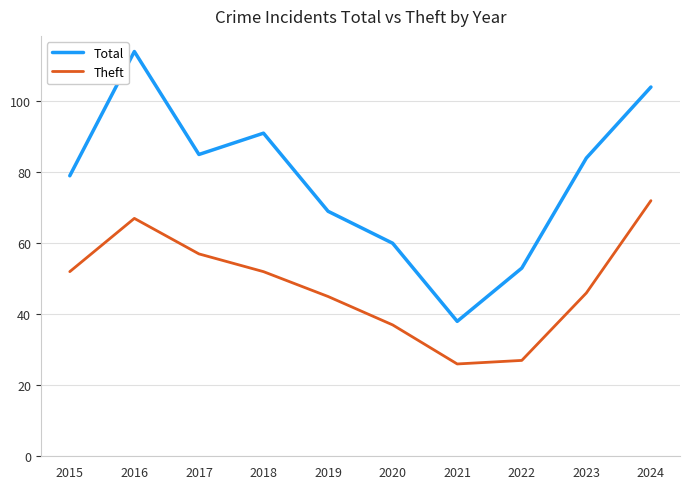

Between 2017 and 2020, which series saw the biggest shift?

Total